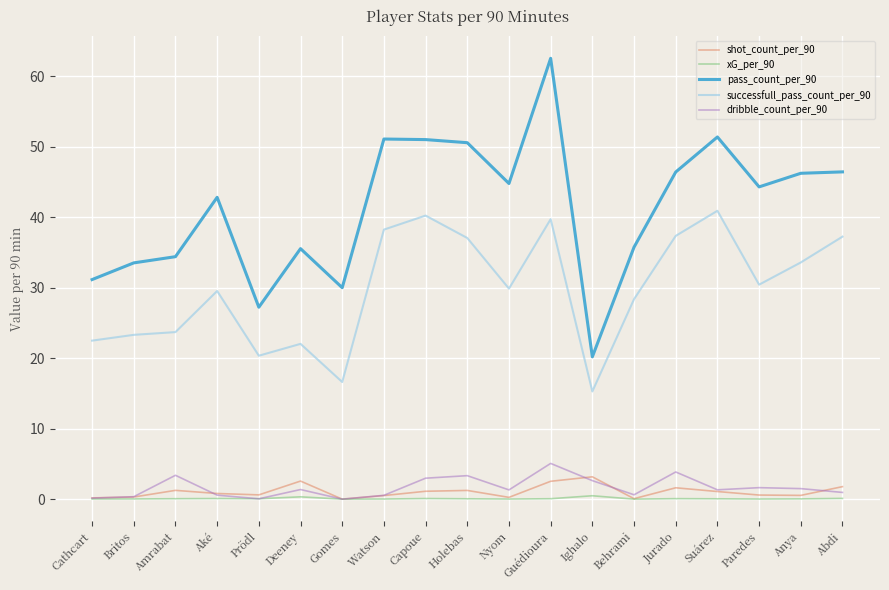

Which label corresponds to the largest value in the chart?

Guédioura